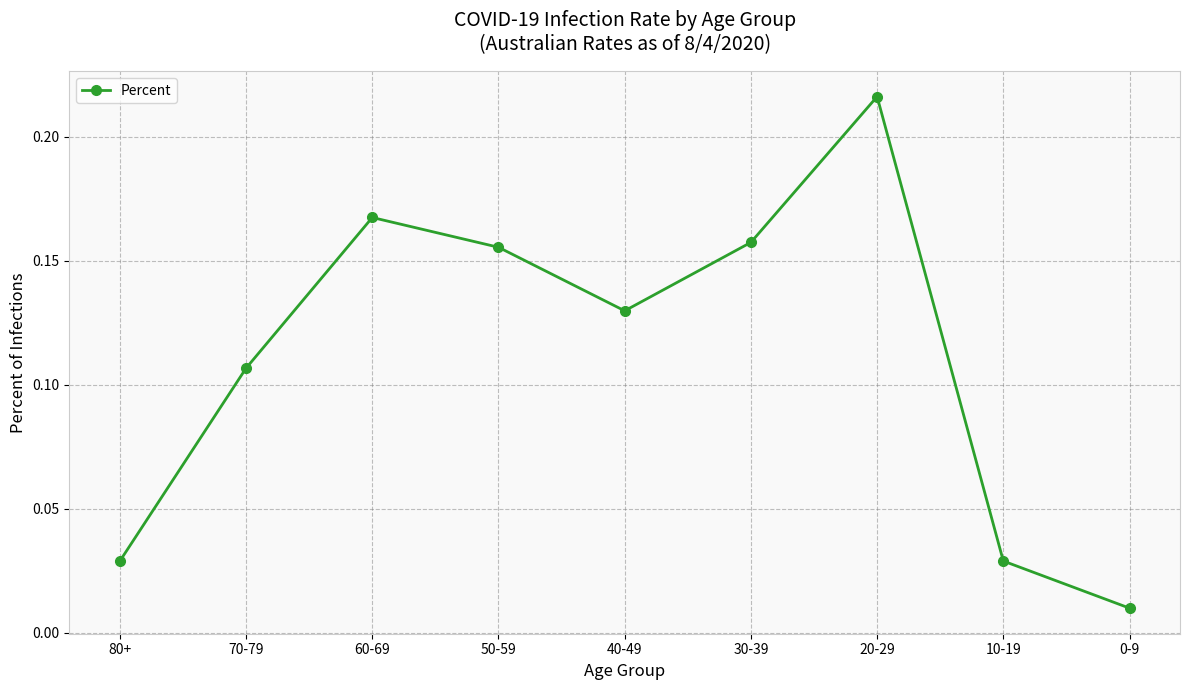

What is the sum of all values?

1.0